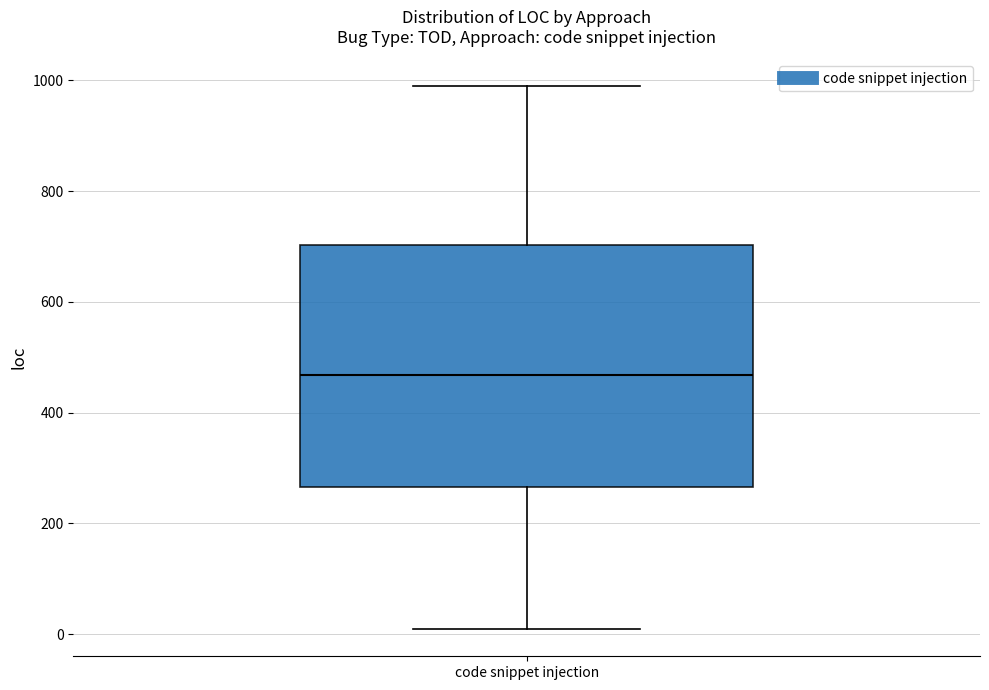

Transcribe this box plot: give where the median line is, the range the box spans, and where the two whiskers end, as read against the y-axis. The values are not printed on the chart, so give them approximately, as read against the axis.

median 460, box 260 to 700, whiskers 0 to 980